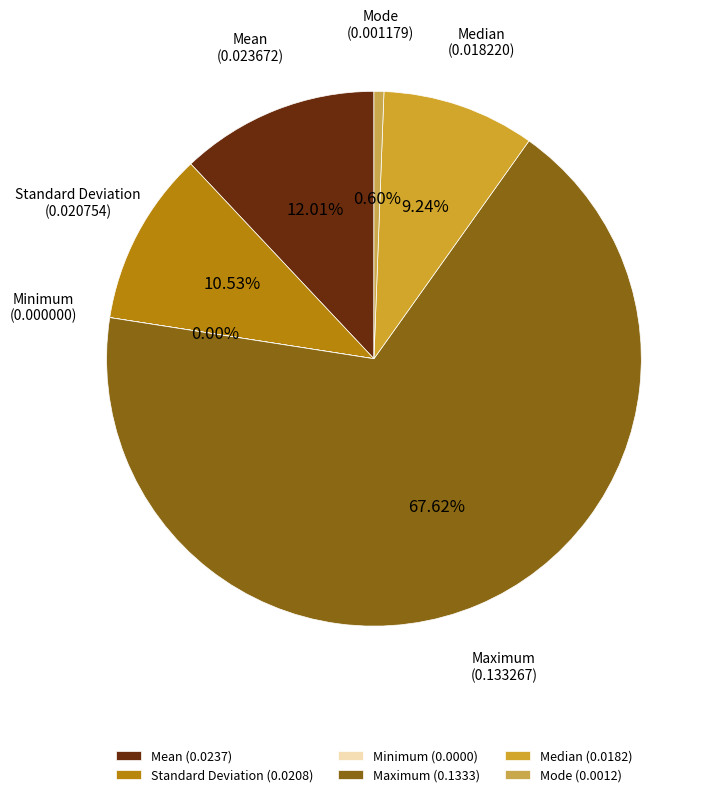

How much of the chart is everything except Median?

90.8%